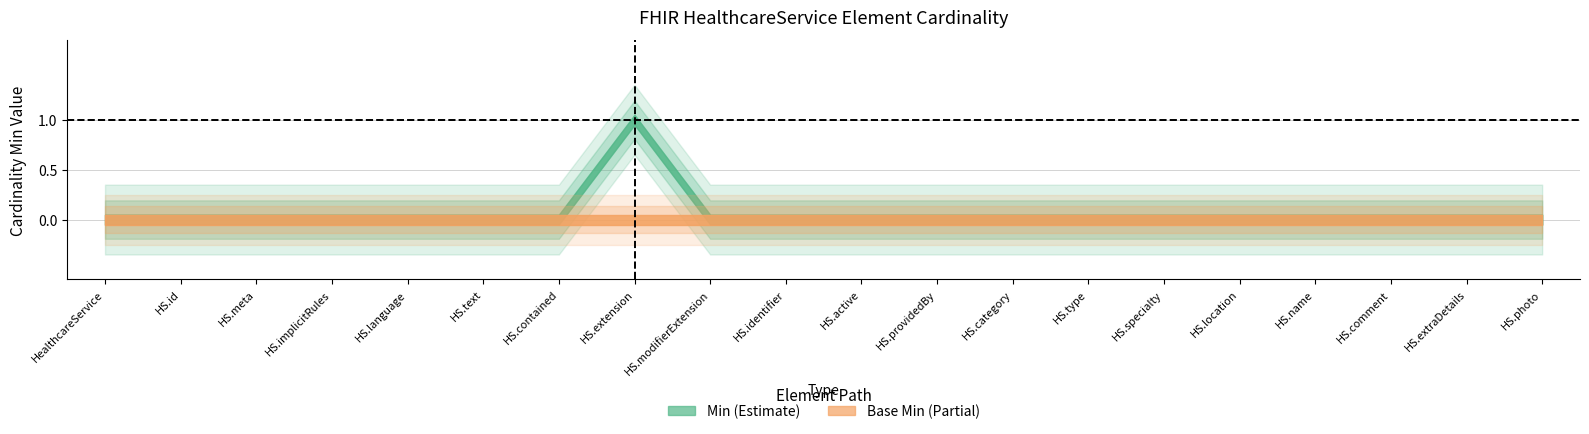

Is the value of Base Min at HealthcareService.contained greater than the value of Min at HealthcareService.comment?

No